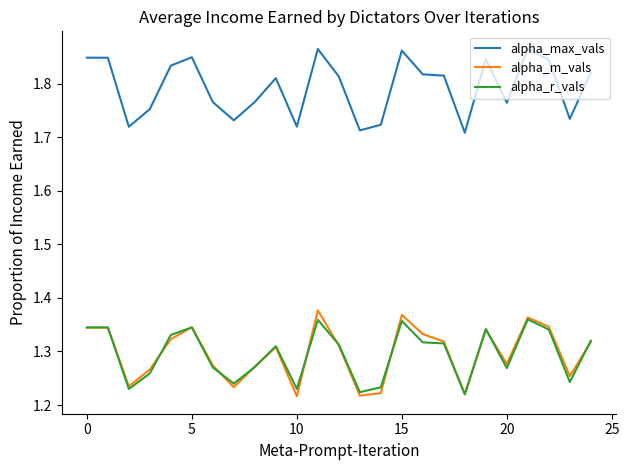

True or false: alpha_max_vals and alpha_m_vals intersect in this chart.

False